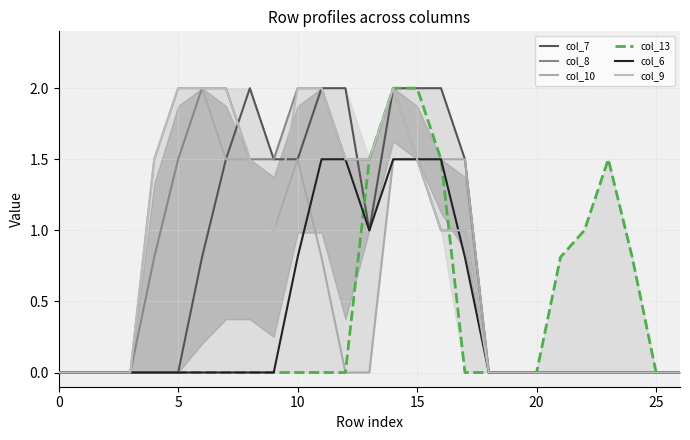

How many series are shown in this chart?

6